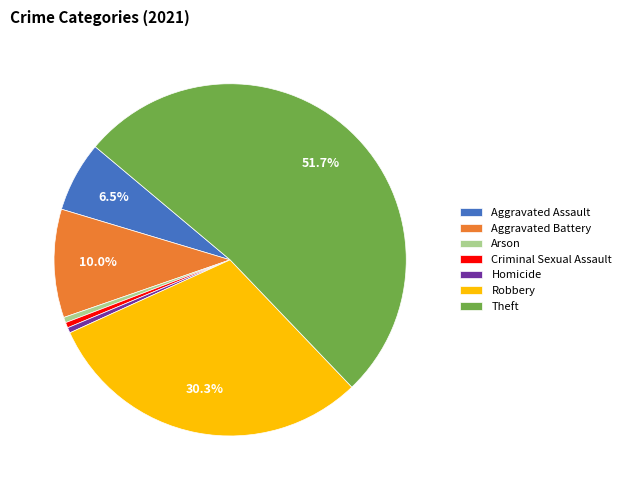

Does any single category account for the majority?

Yes